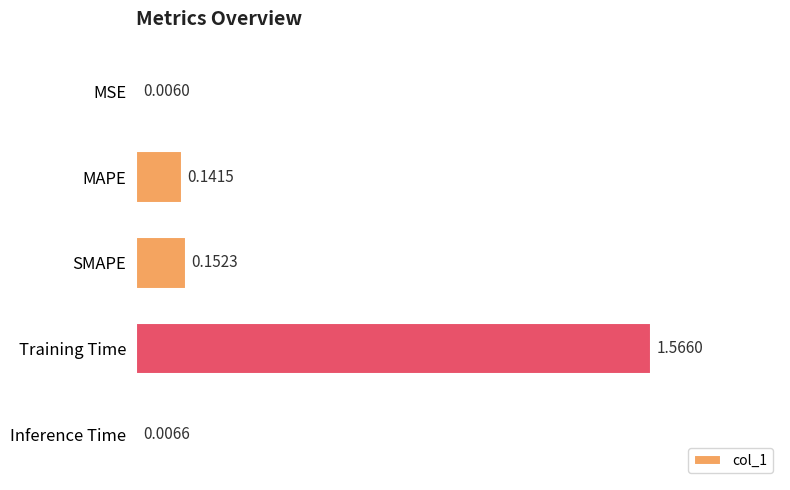

How many bars are there in total?

5